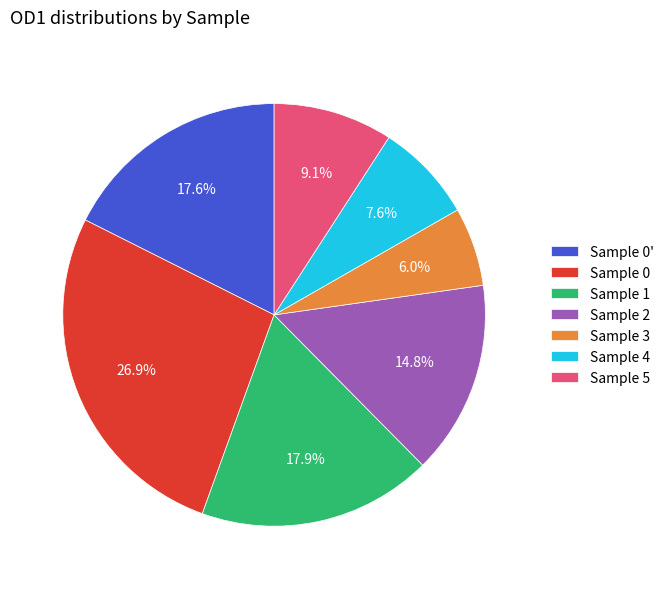

To the nearest percent, what is the average slice percentage?

14%